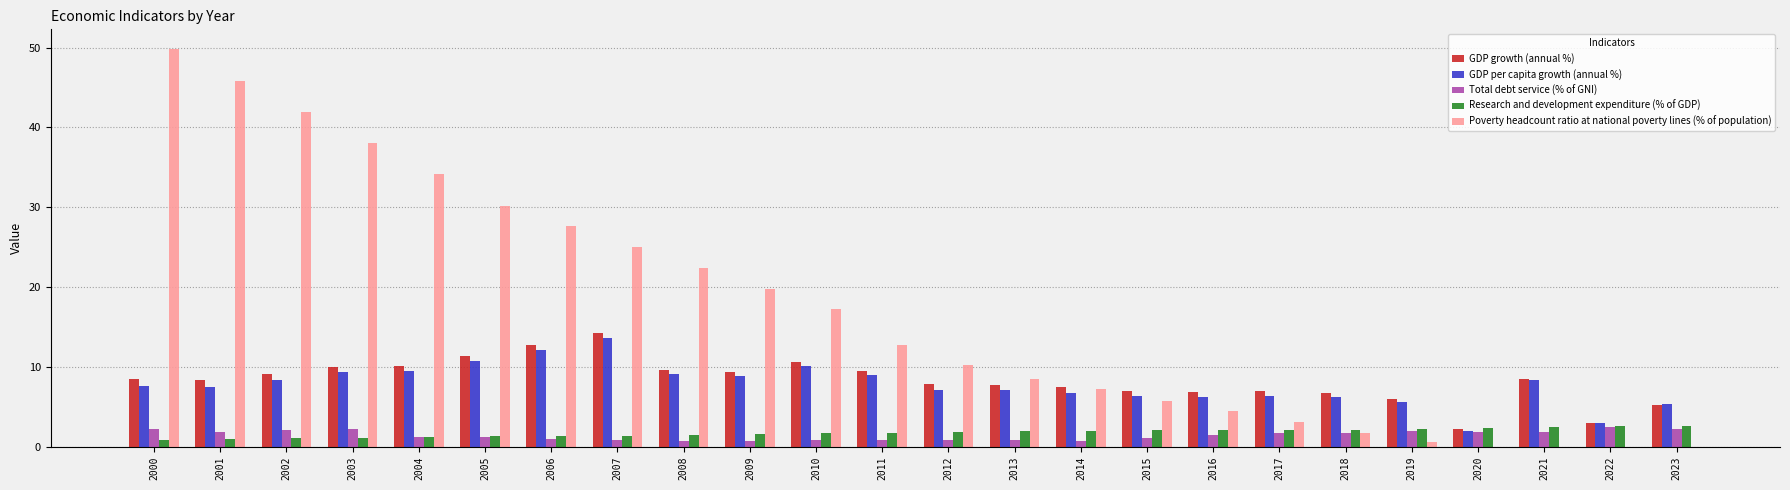

What is the total value across all series at 2018?

18.6